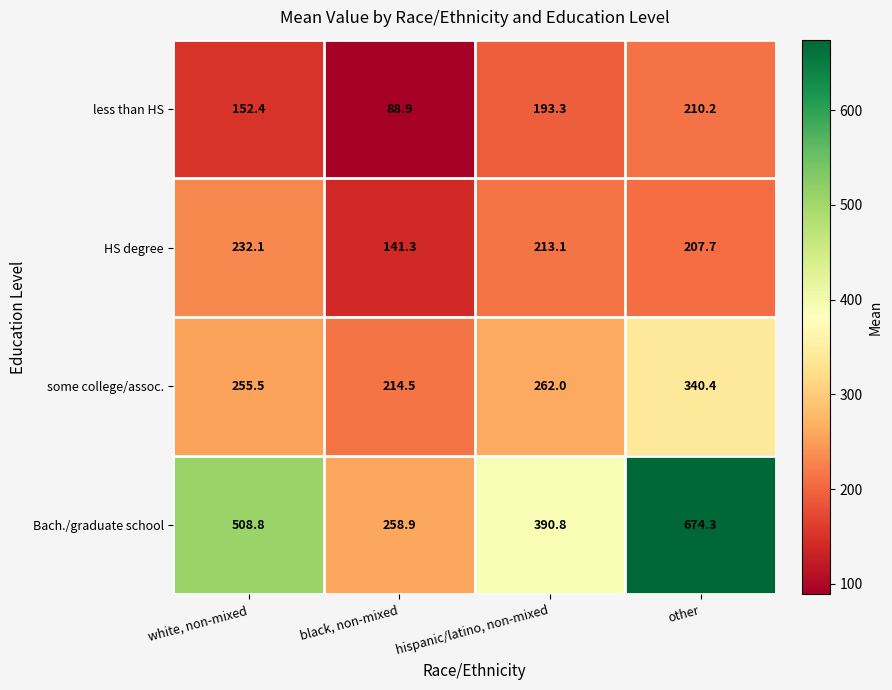

Which series has the largest total across all categories?

Bach./graduate school